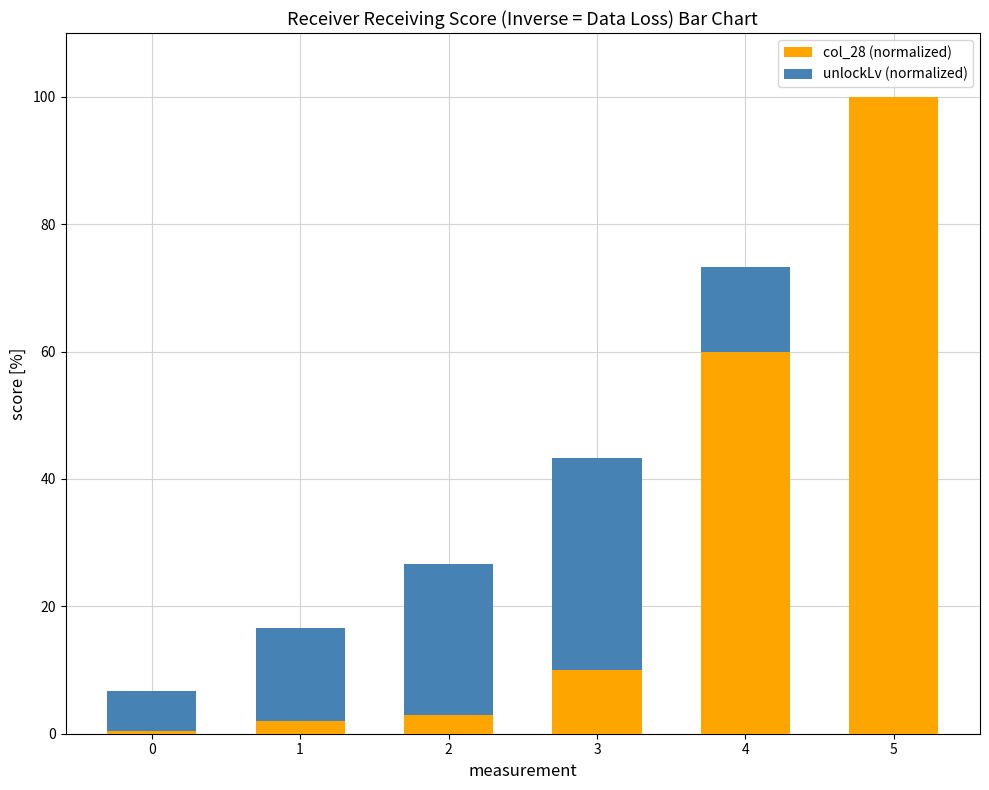

Are the bars grouped side by side (vs. stacked)?

No